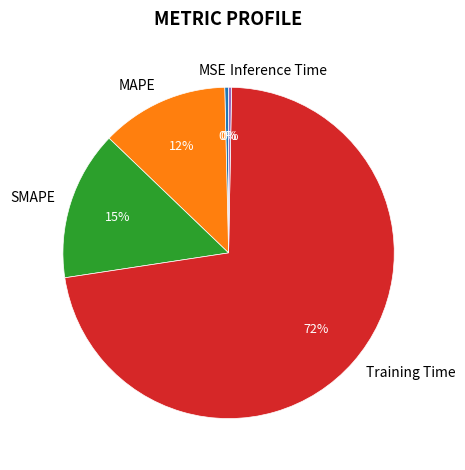

To the nearest percent, what is the combined percentage of Training Time and MSE?

73%